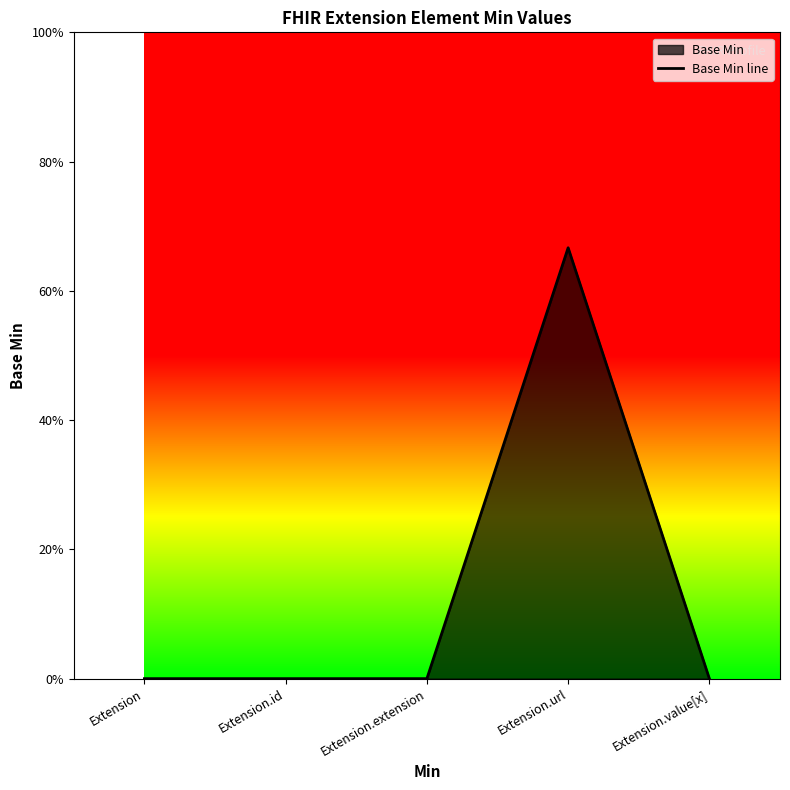

Reading left to right, what are all the values shown in this chart?

0.0	0.0	0.0	0.7	0.0